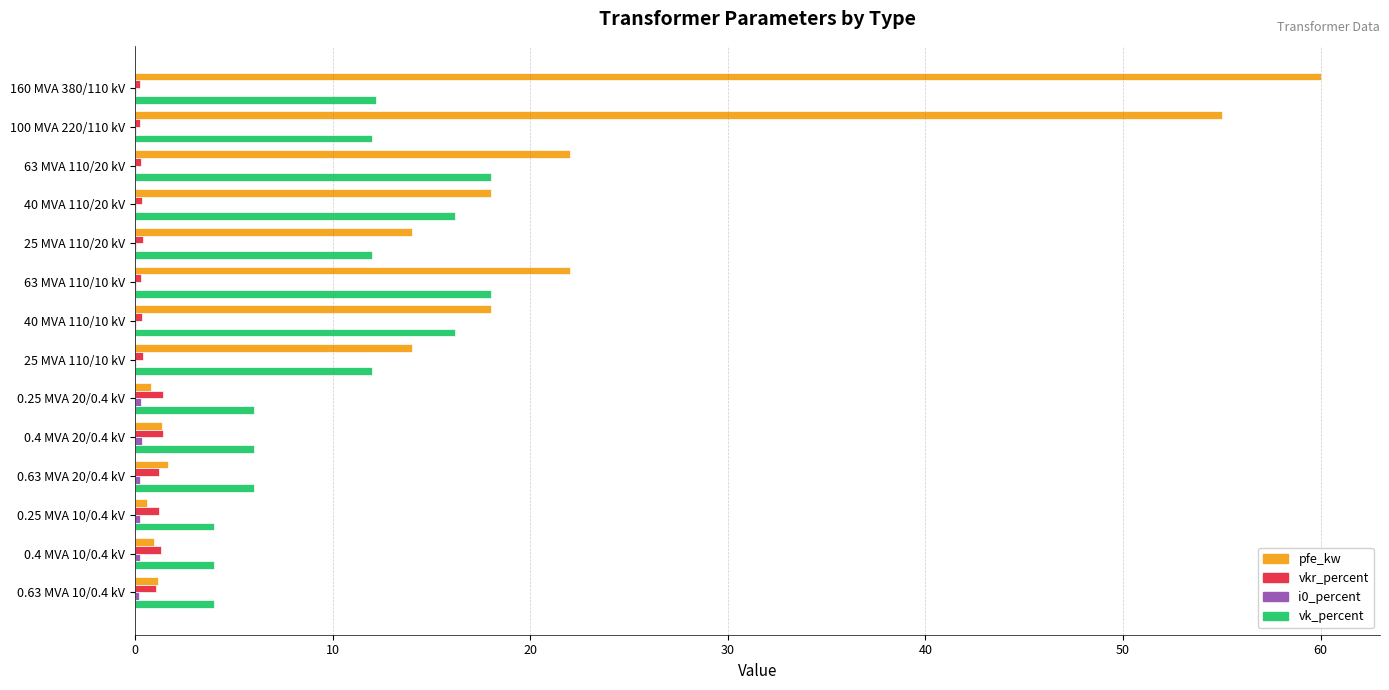

What is the average value of the vkr_percent series?

0.7